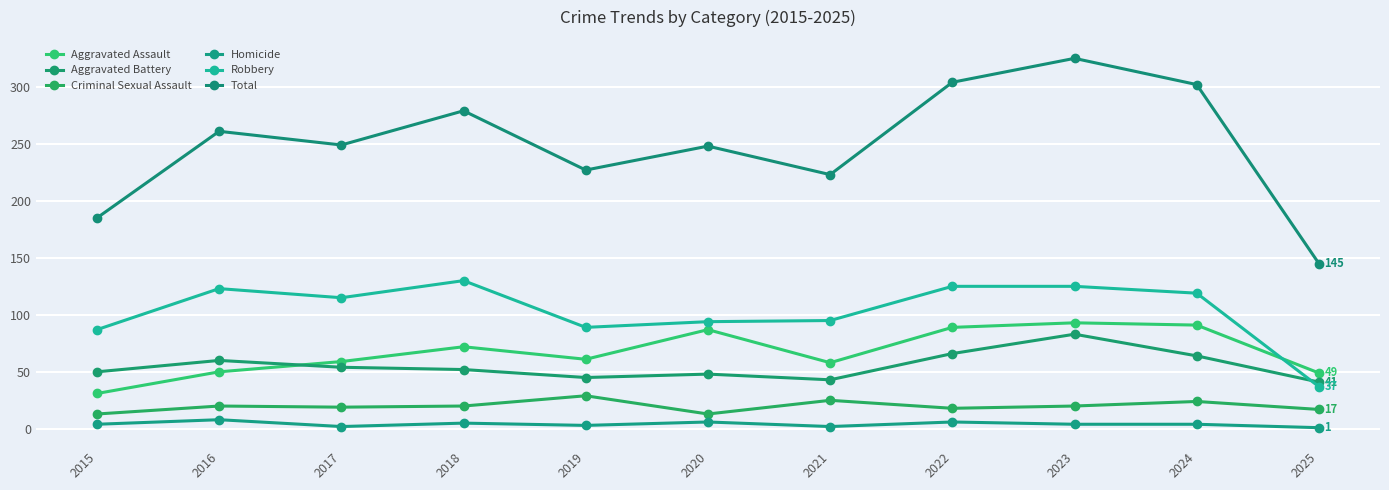

The value of Robbery at 2024 is 119. True or false?

True